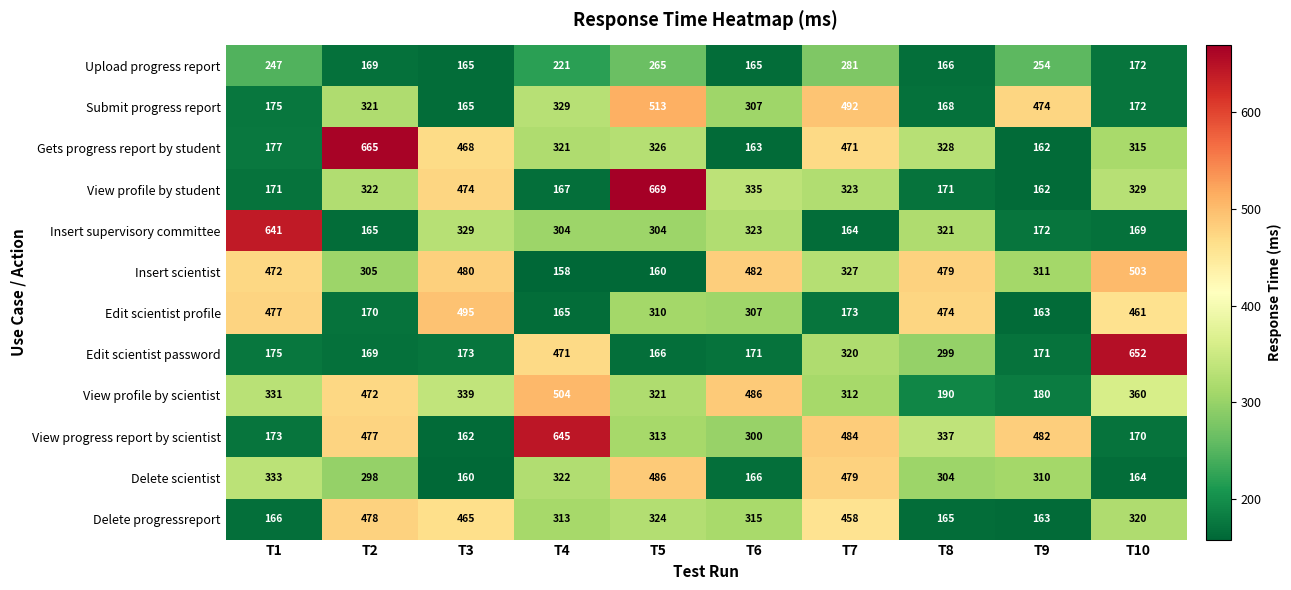

Which category has the lowest value in the Gets progress report by student series?

T9